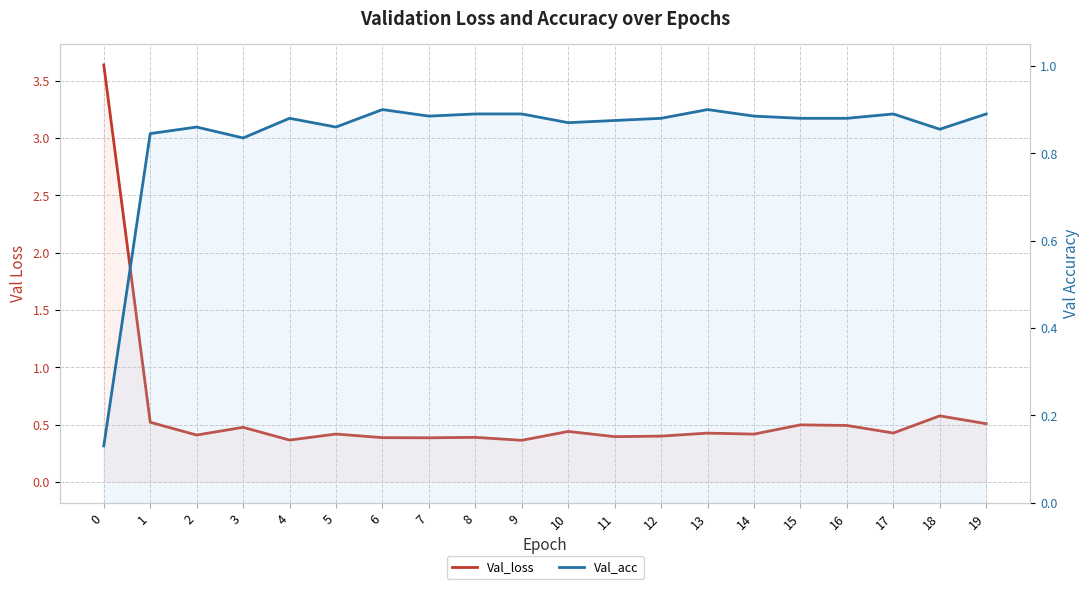

True or false: Val_acc and Val_loss intersect in this chart.

True